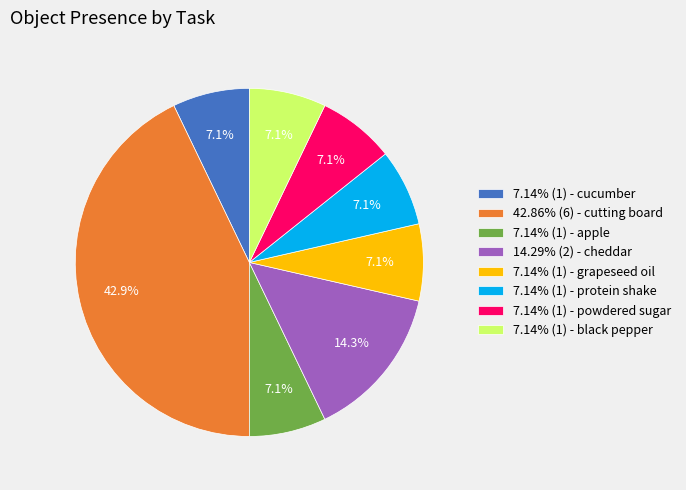

Is there any slice that represents more than half of the pie?

No